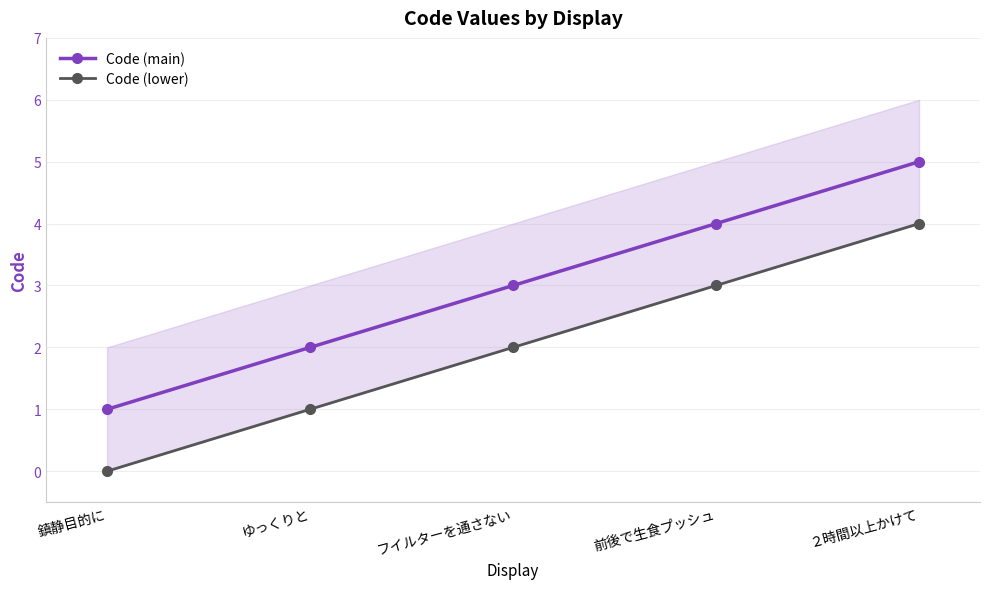

What is the label of the 2nd point from the right?

前後で生食プッシュ